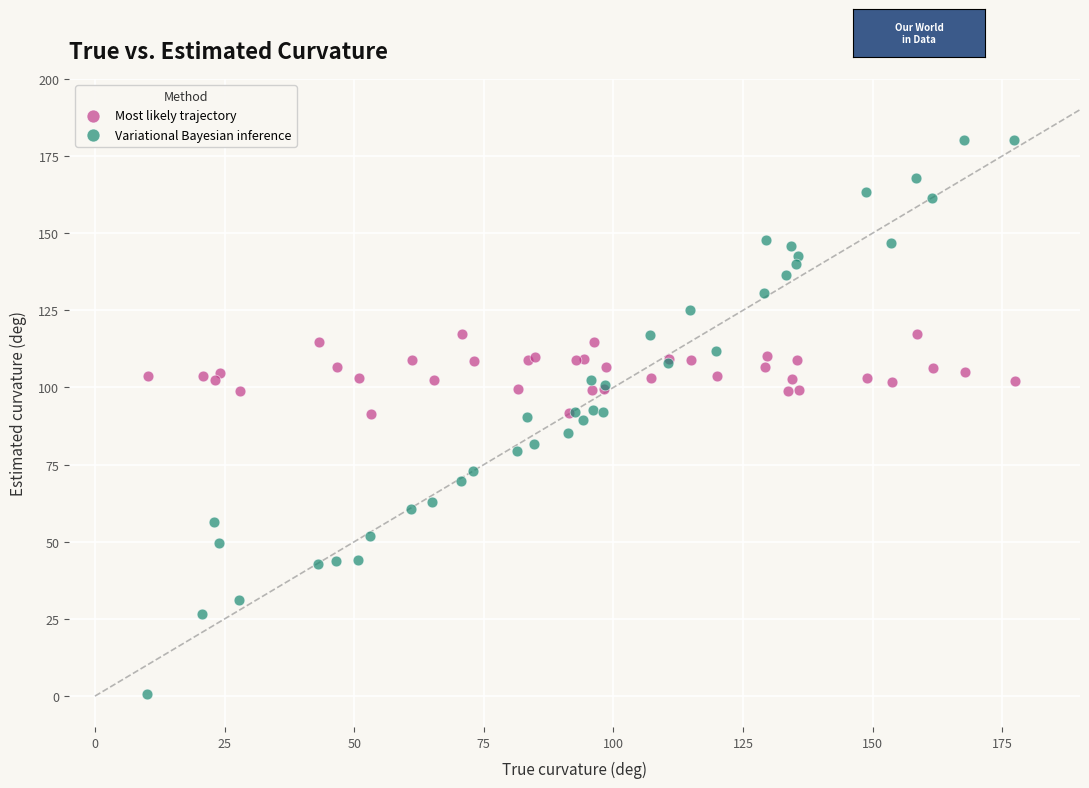

Which series reaches the minimum Y coordinate?

Variational Bayesian inference